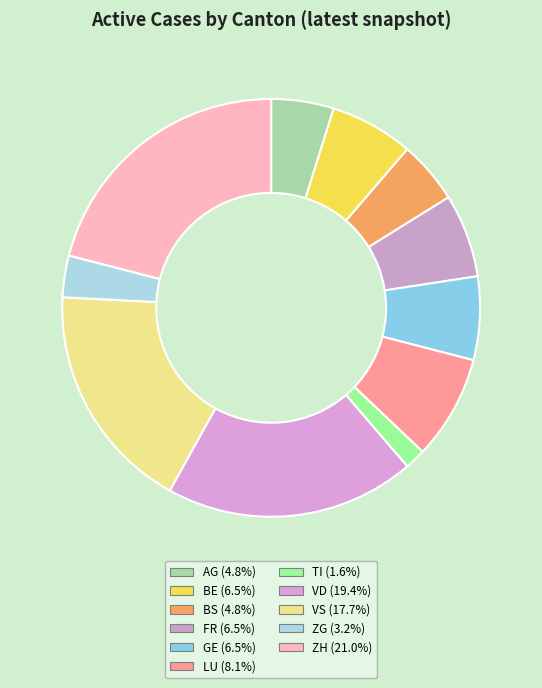

Rank the categories by value from highest to lowest.

ZH, VD, VS, LU, BE, FR, GE, AG, BS, ZG, TI